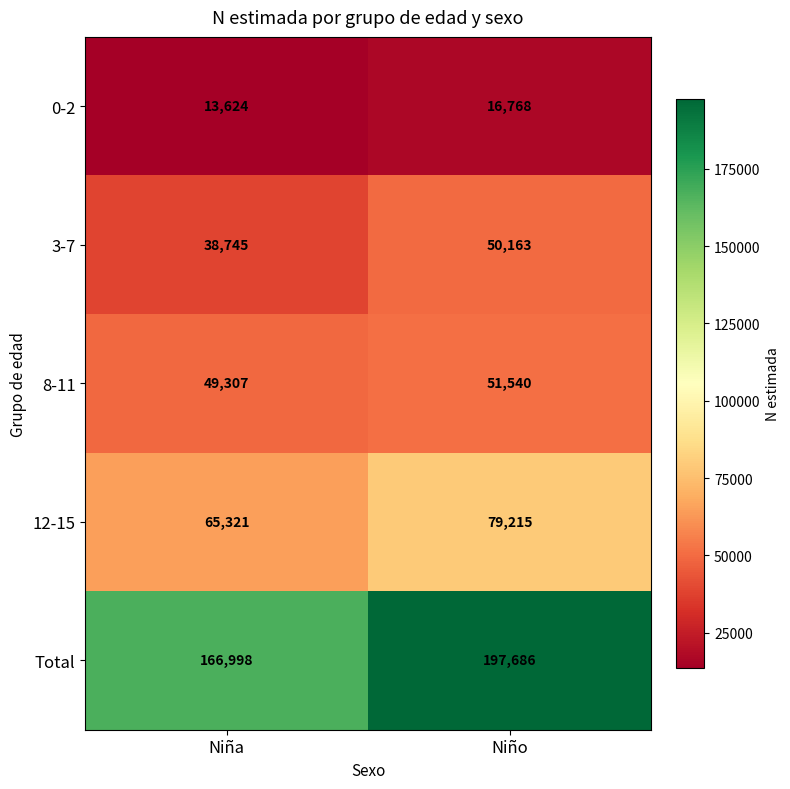

List the series in order of their peak value, highest first.

Total, 12-15, 8-11, 3-7, 0-2